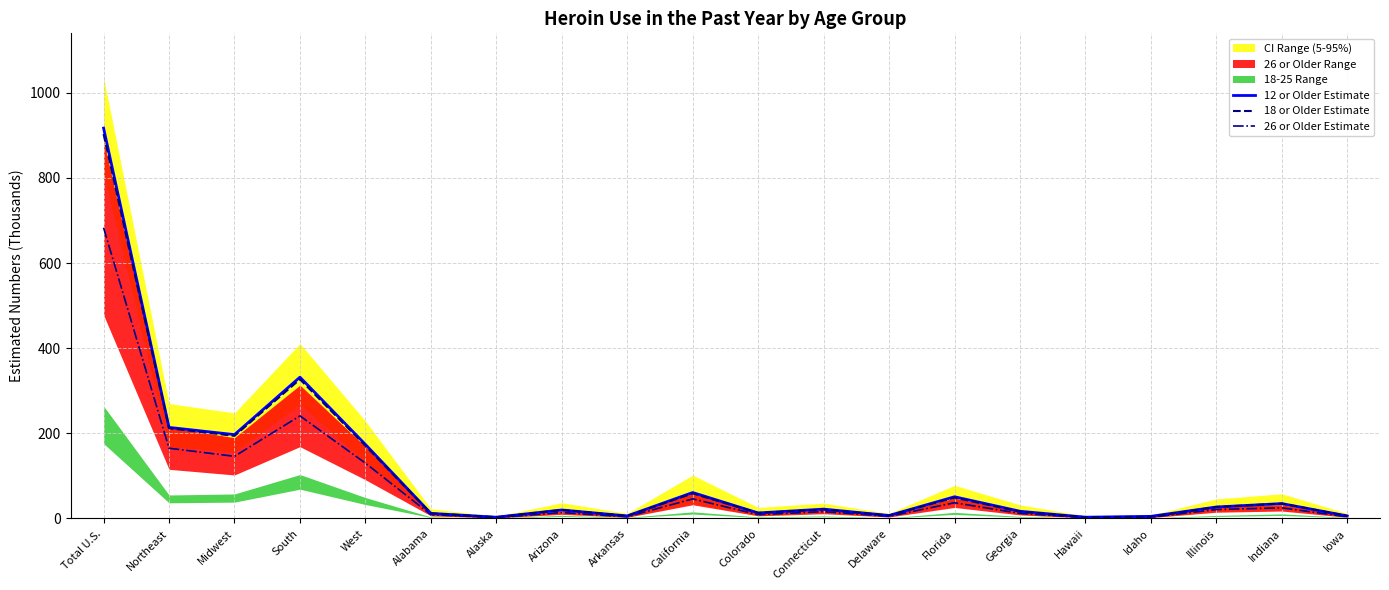

What is the minimum value shown in the chart?

2